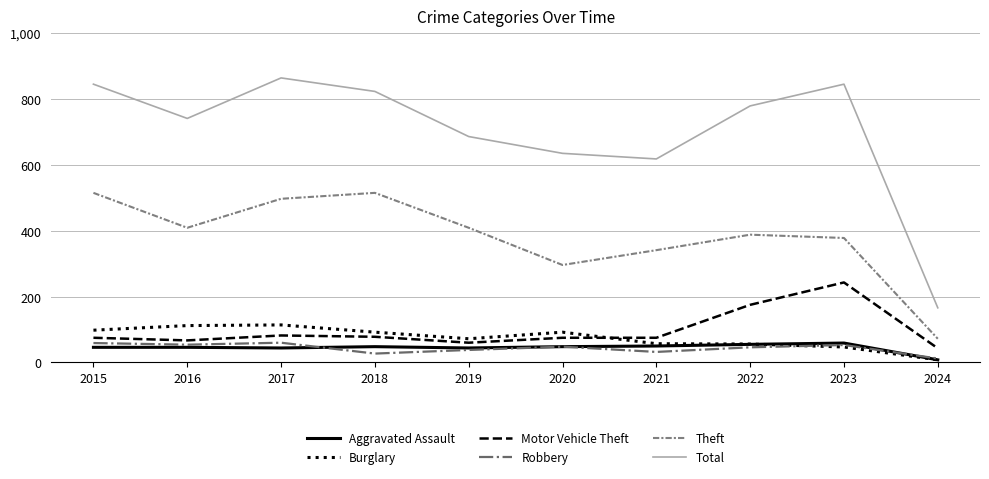

The Robbery series shows 32 at 2021. True or false?

True